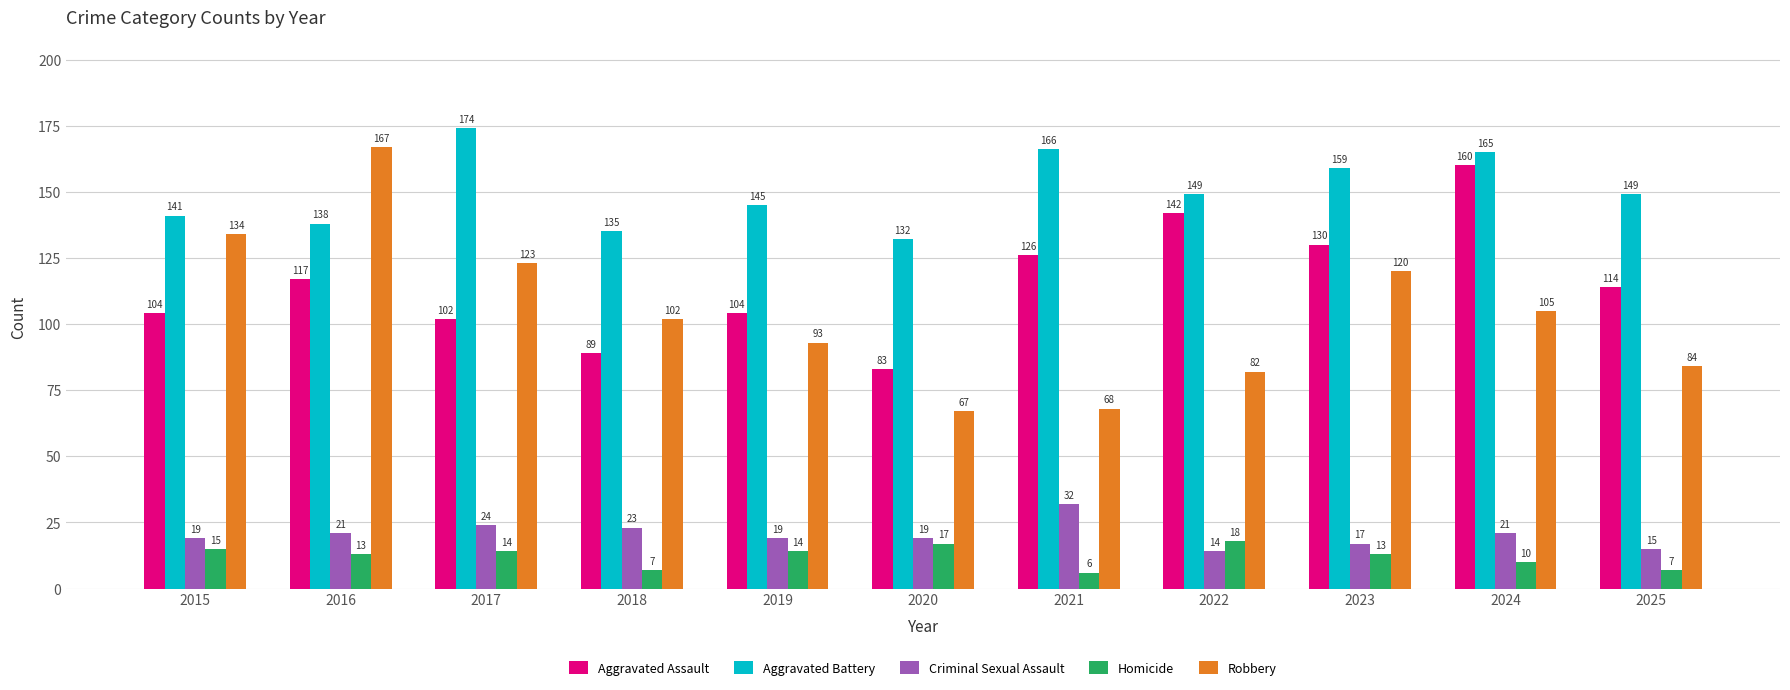

What is the minimum value for Criminal Sexual Assault?

14